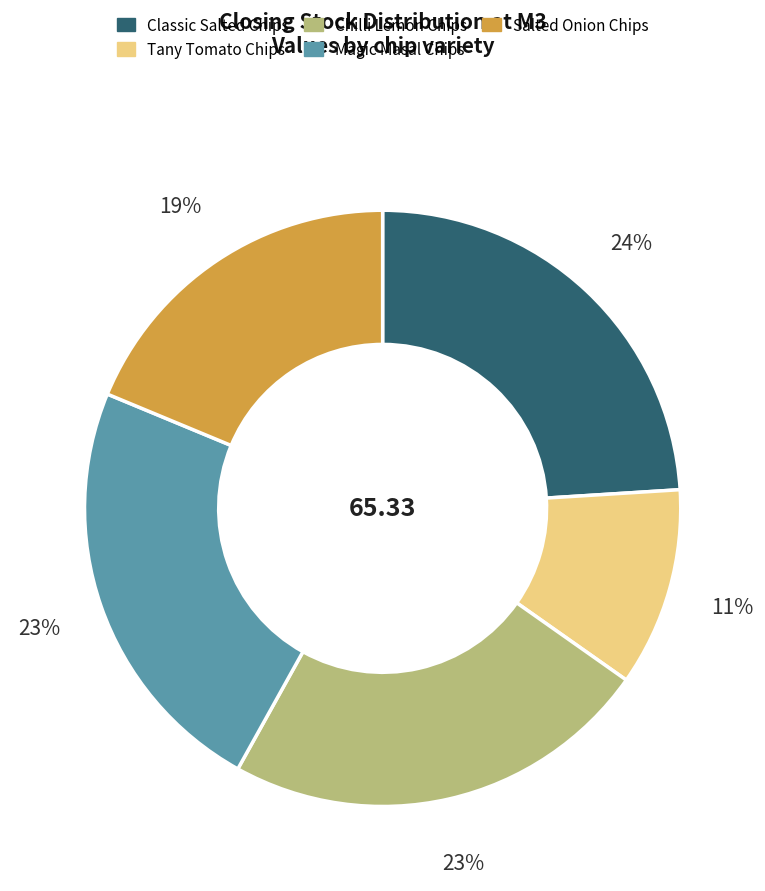

How many segments does this pie chart have?

5